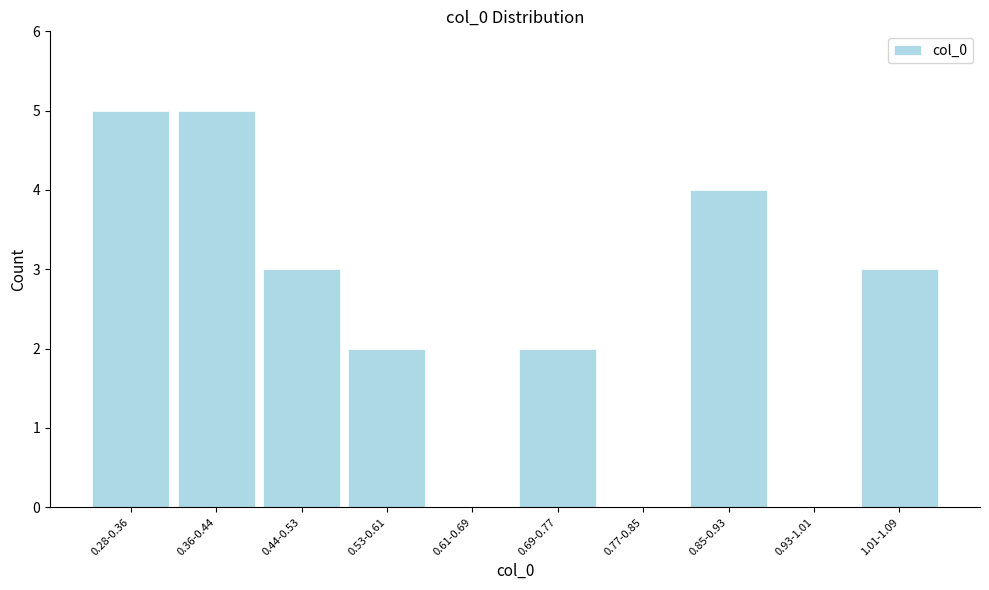

Reading left to right, list all the values displayed in this chart.

0.28-0.36=5	0.36-0.44=5	0.44-0.53=3	0.53-0.61=2	0.61-0.69=0	0.69-0.77=2	0.77-0.85=0	0.85-0.93=4	0.93-1.01=0	1.01-1.09=3